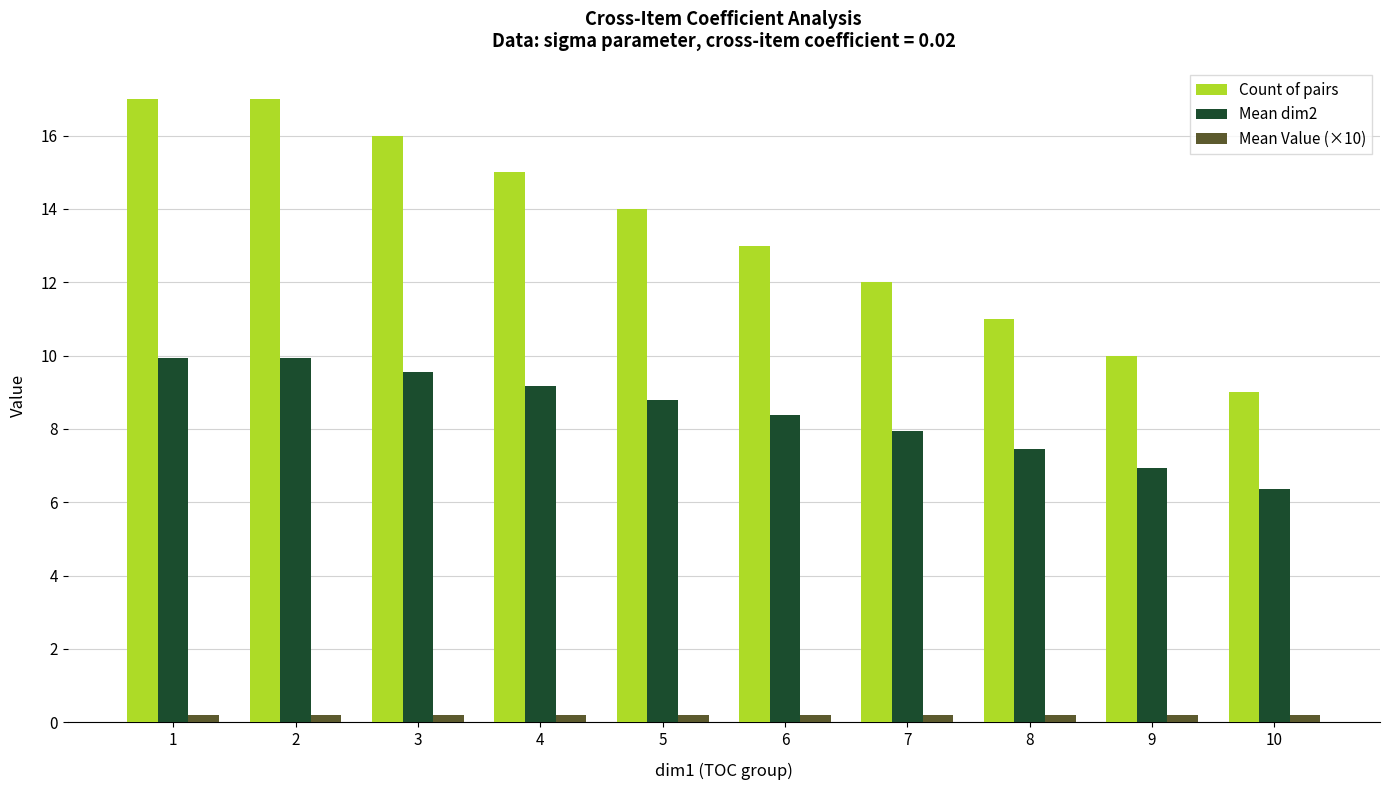

What is the average value of the Mean Value (×10) series?

0.2